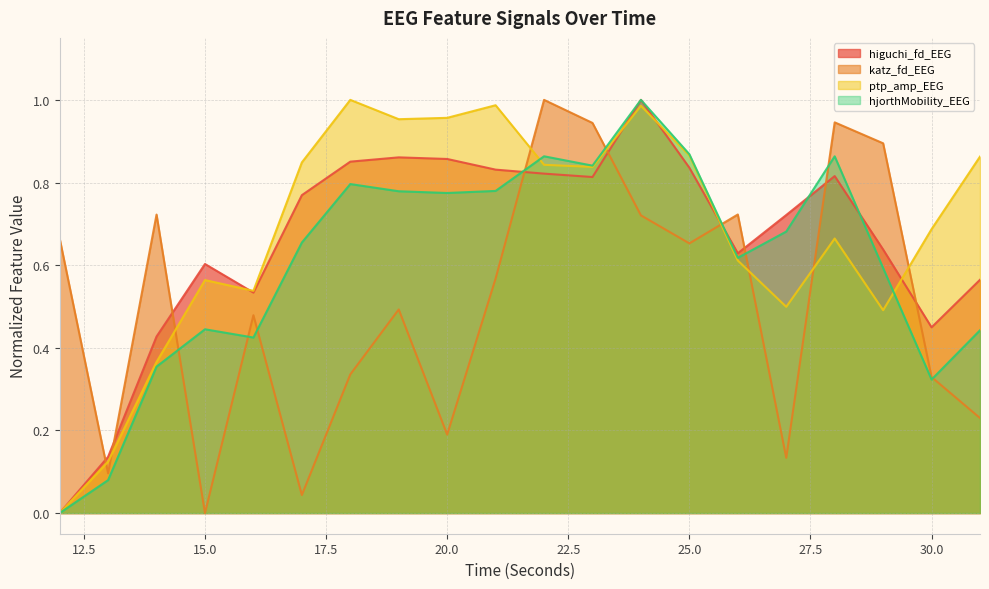

At which category is the sum across all series the highest?

24